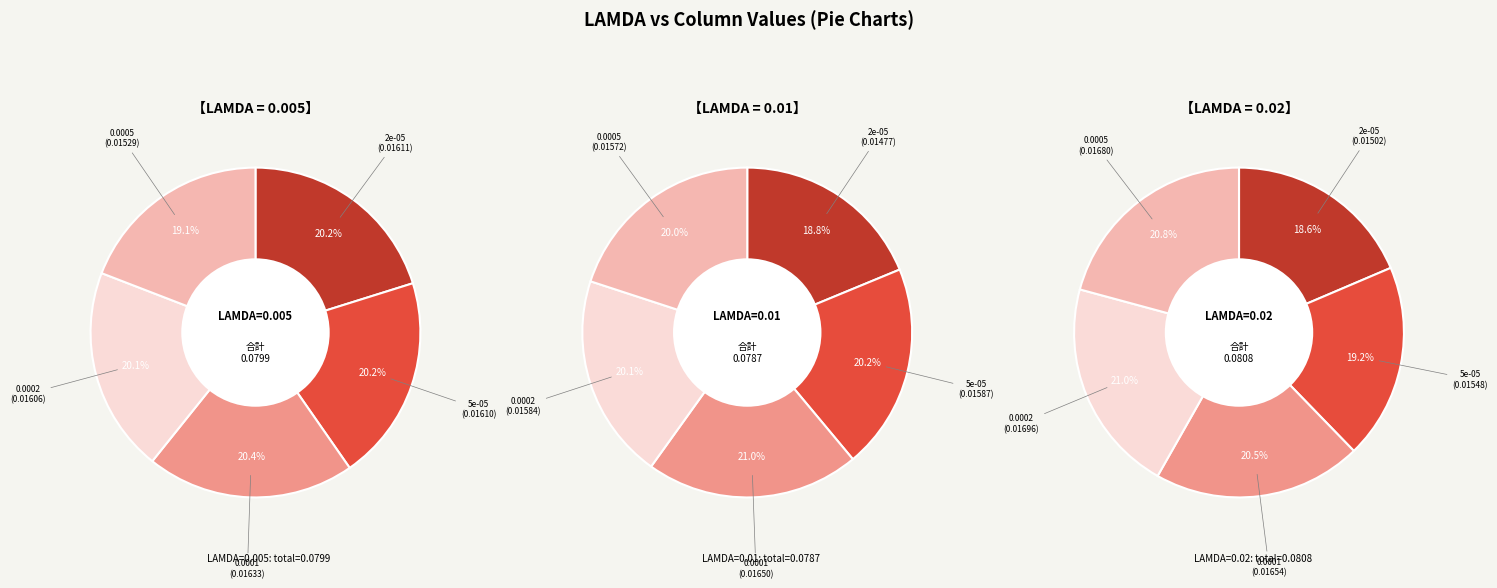

Which category has the smallest portion of the pie?

2e-05